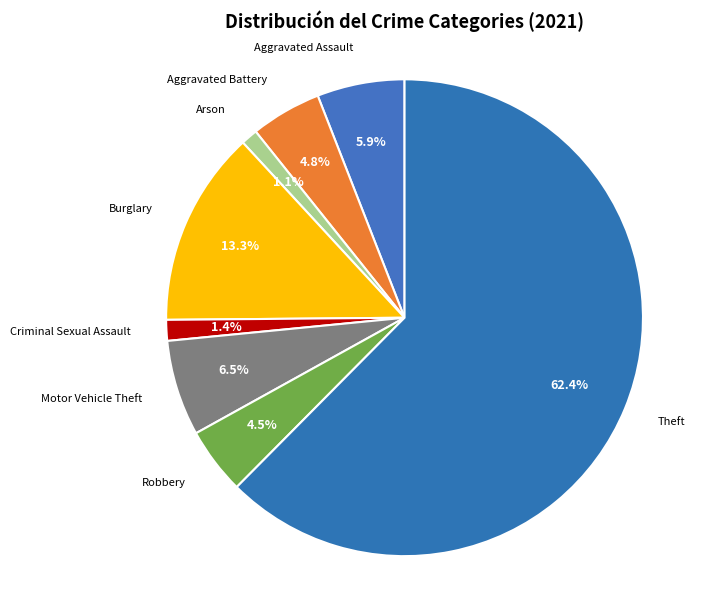

Count the number of slices in the pie.

8